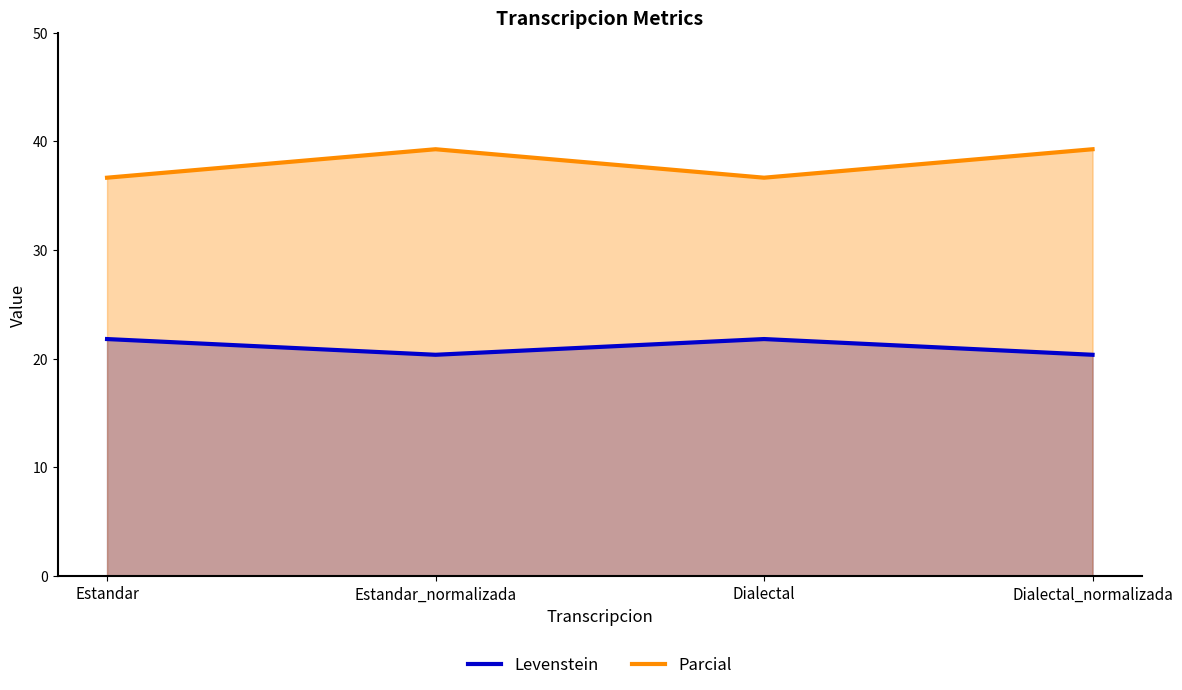

Which series has the largest range (max minus min)?

Parcial